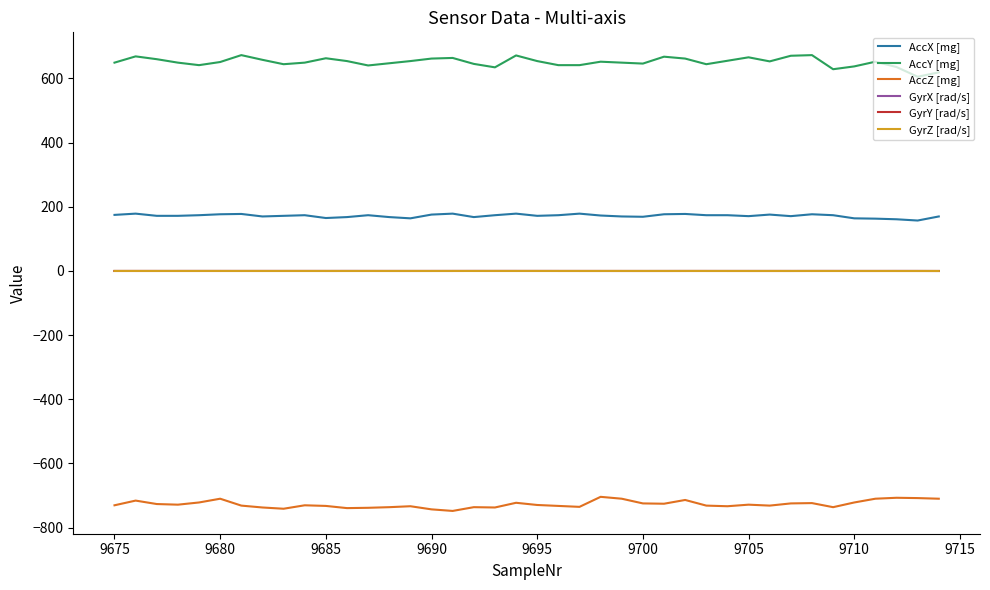

True or false: AccX [mg] and GyrY [rad/s] cross at least once.

False